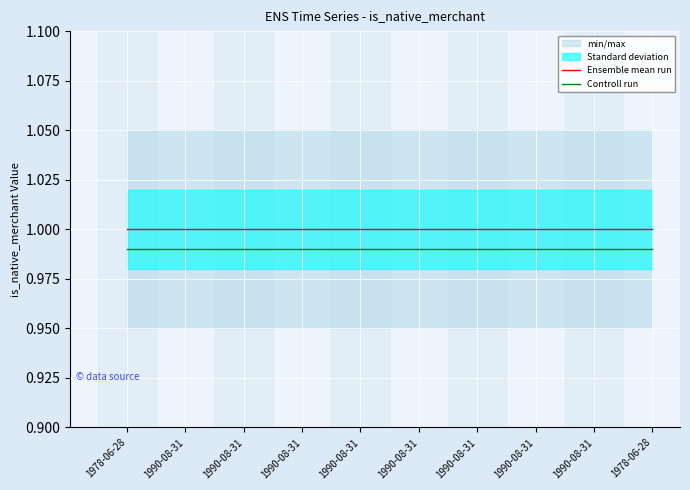

At which category is the sum across all series the highest?

1978-06-28